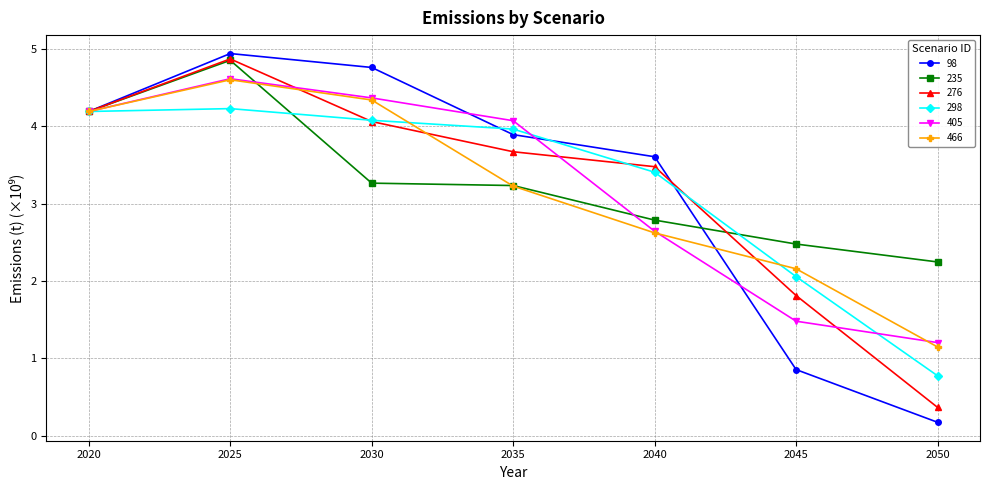

Is the value of 405 at 2045 greater than the value of 276 at 2040?

No